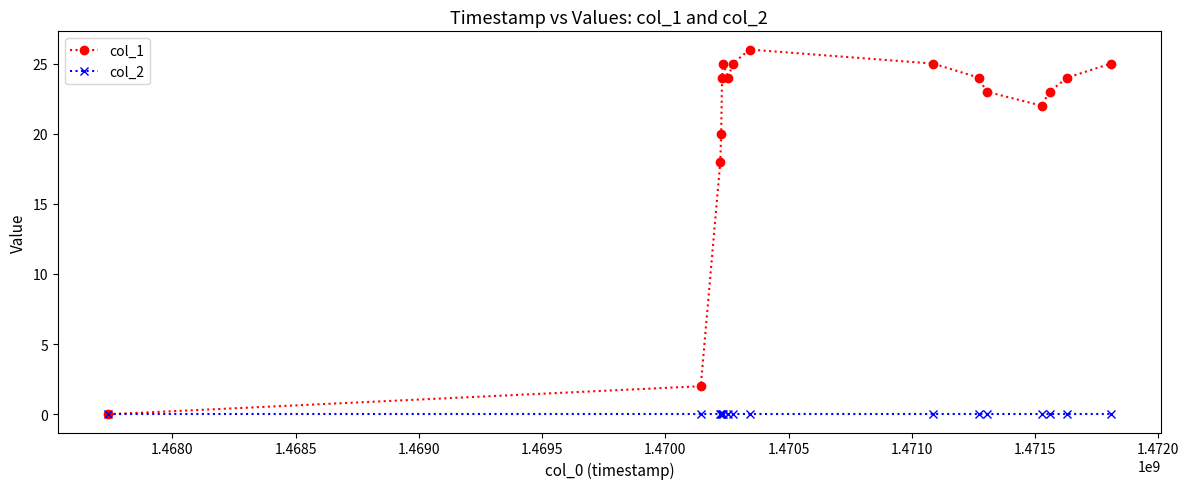

Which series has the largest total across all categories?

col_1